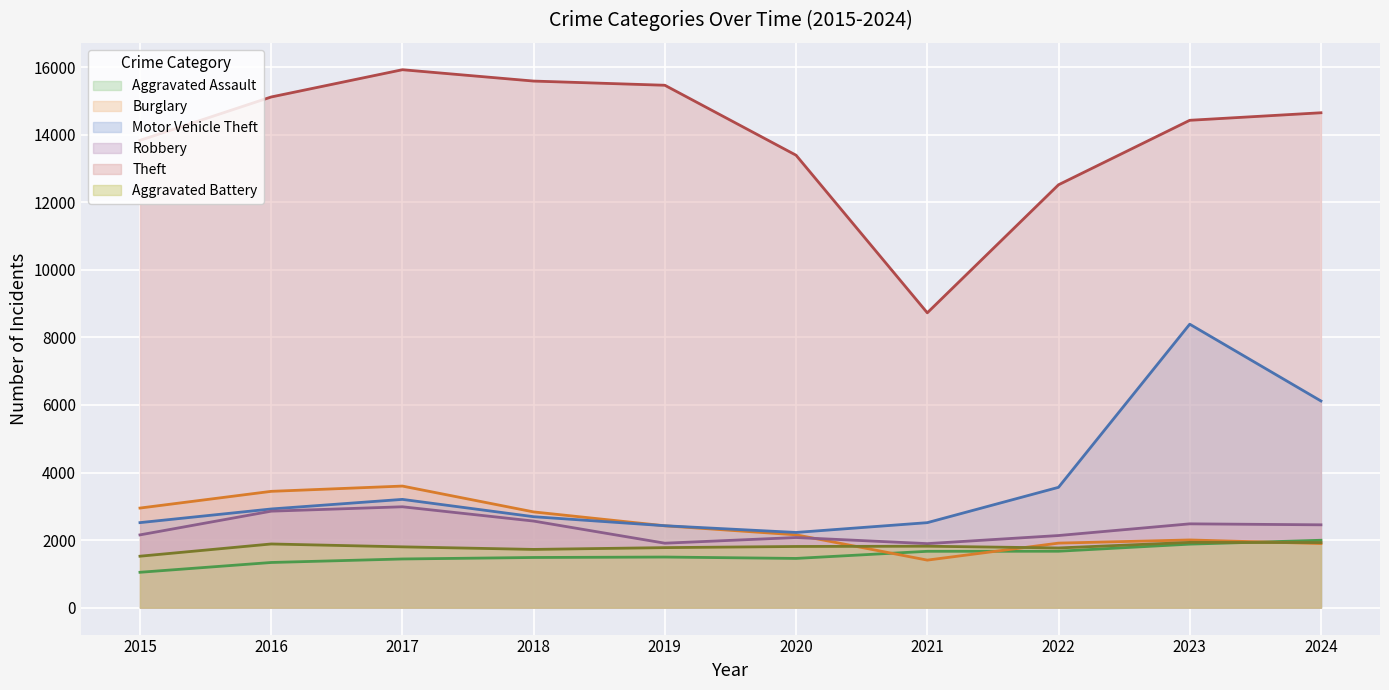

Between 2015 and 2023, which series saw the biggest shift?

Motor Vehicle Theft